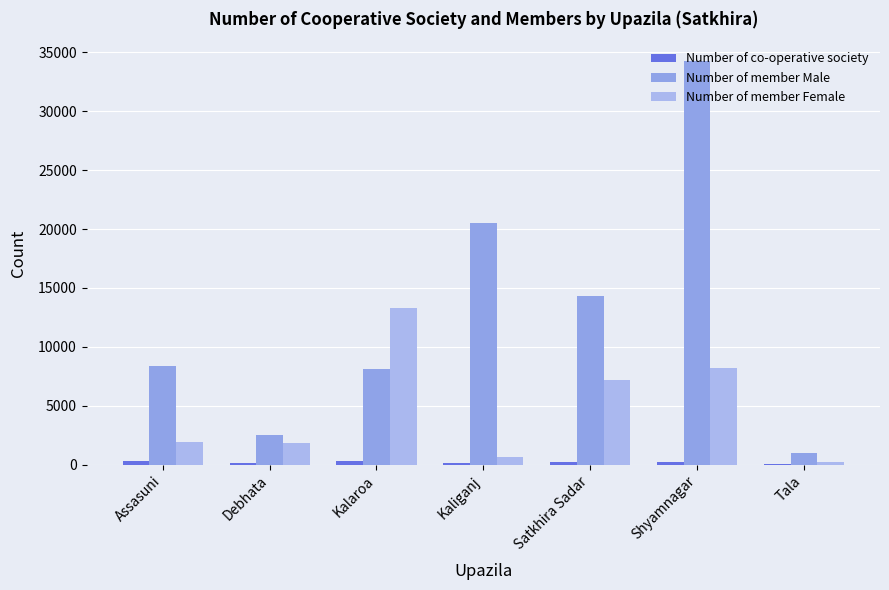

Count the number of categories in the chart.

7